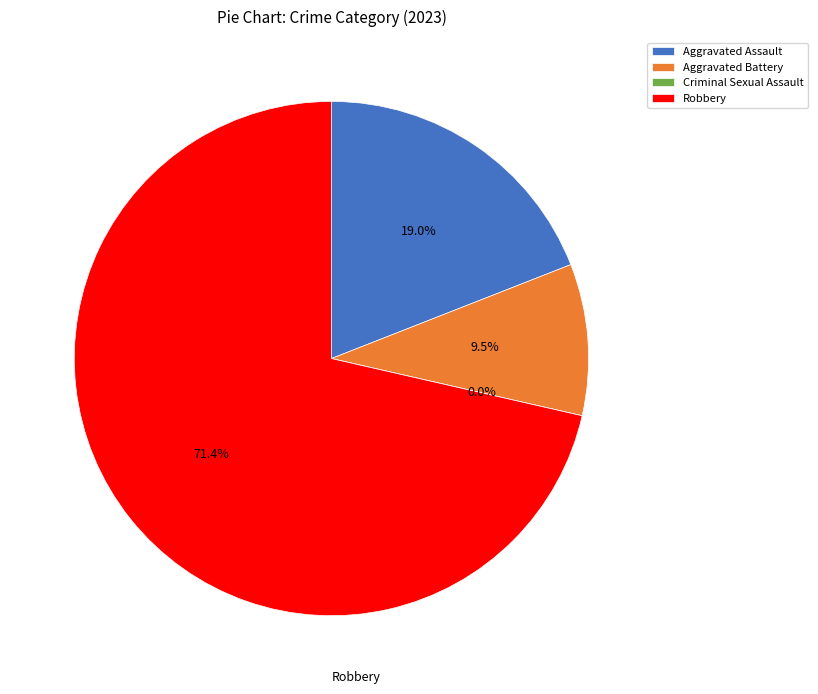

Combined, what portion of the pie is Aggravated Assault and Criminal Sexual Assault?

19.0%